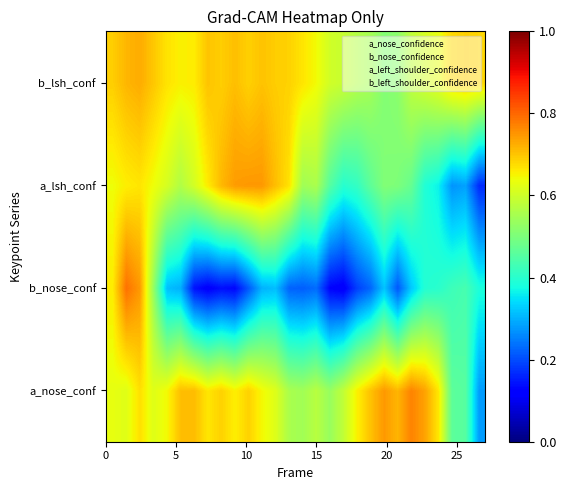

What is the difference between the second highest and second lowest values in the b_nose_confidence series?

0.3